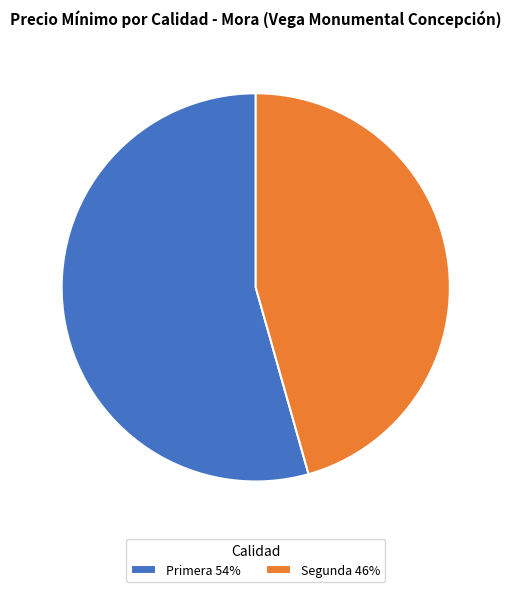

Which slice represents more than half of the pie?

Primera 54%